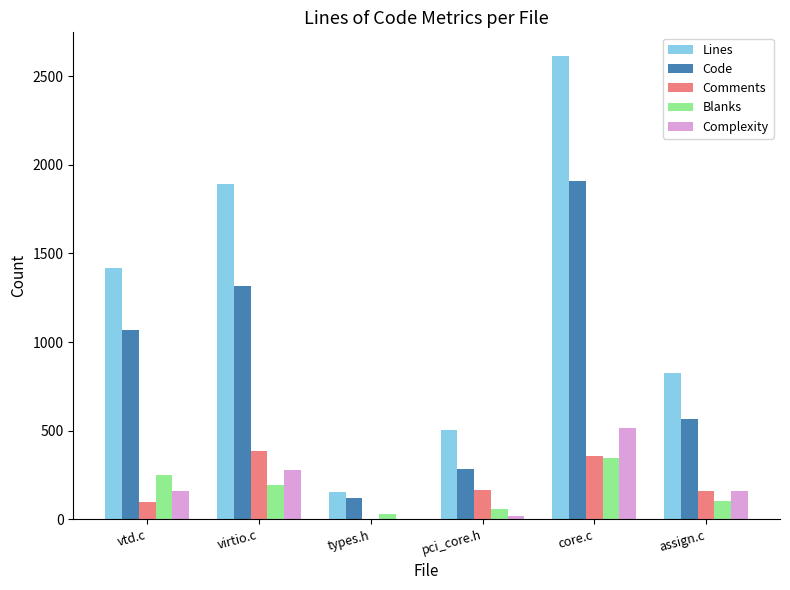

Where is Code nearest to the value 1017?

vtd.c